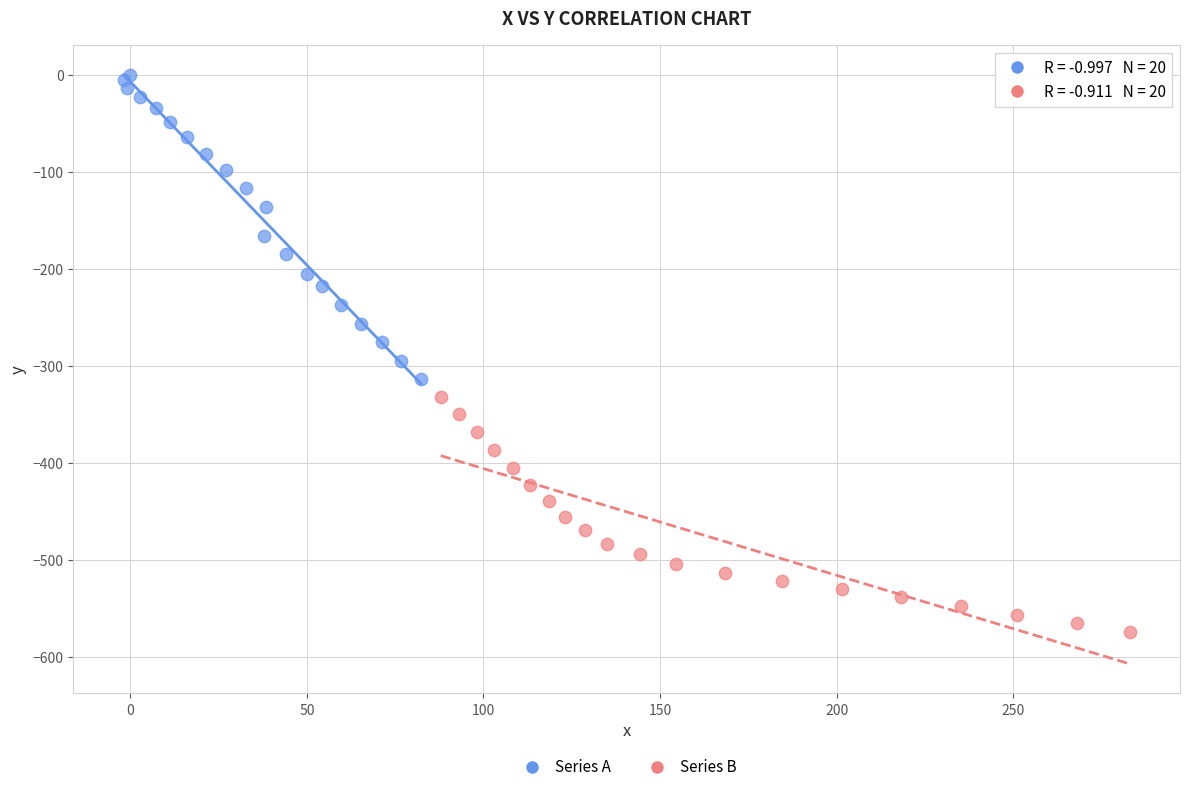

Which series contains the lowest Y value?

Series B